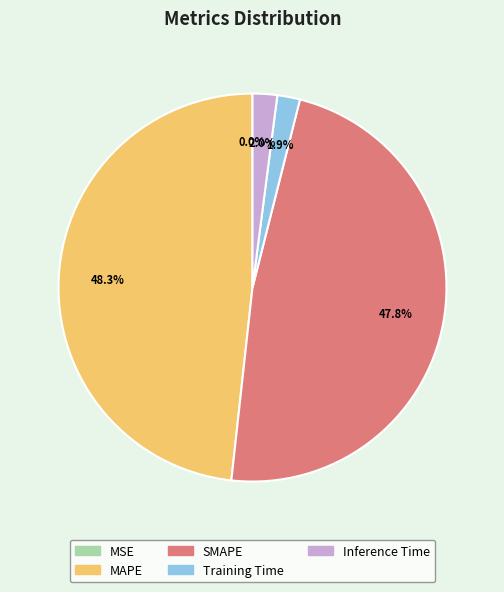

Between SMAPE and Training Time, which is larger?

SMAPE